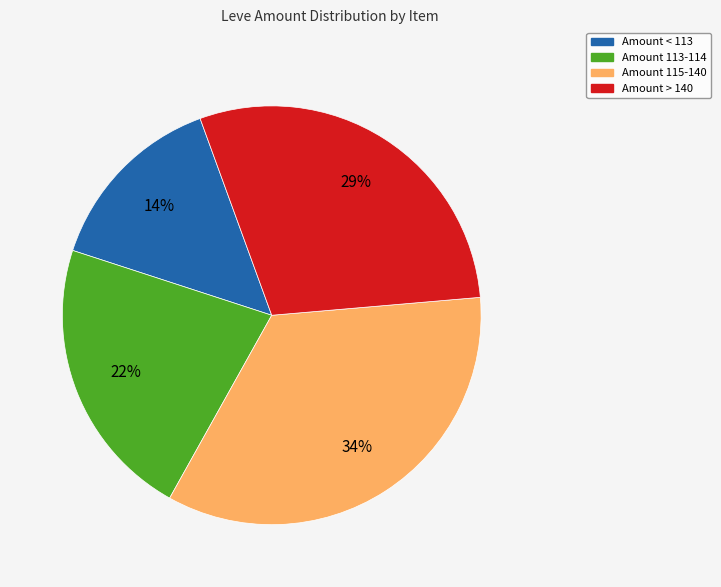

To the nearest percent, what is the difference between the largest and smallest slice percentages?

20%